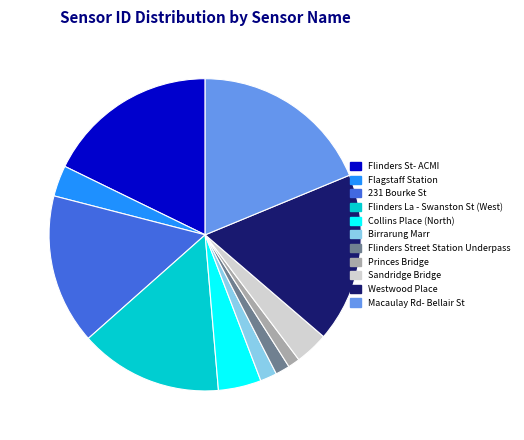

Is the sum of Birrarung Marr and 231 Bourke St greater than half?

No